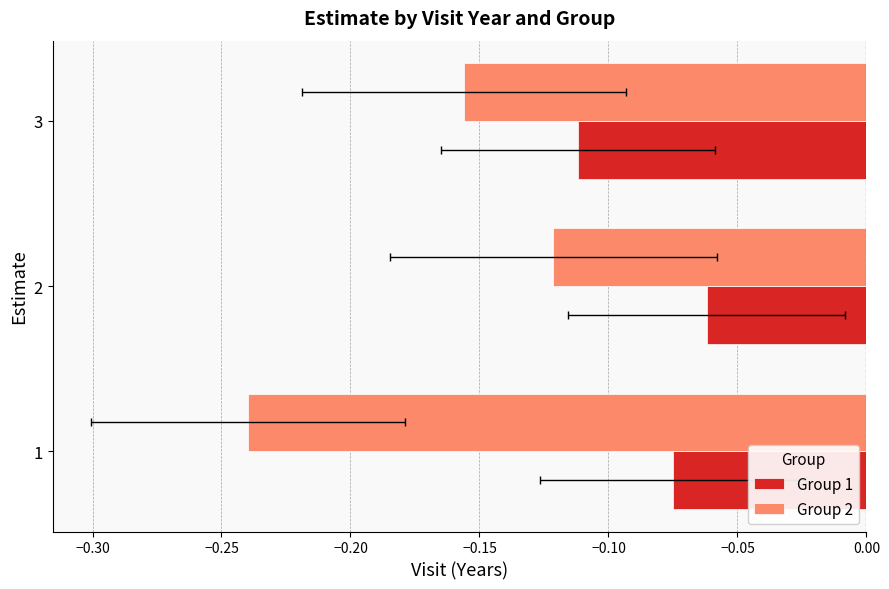

List the series in order of their overall mean, lowest first.

Group 2, Group 1